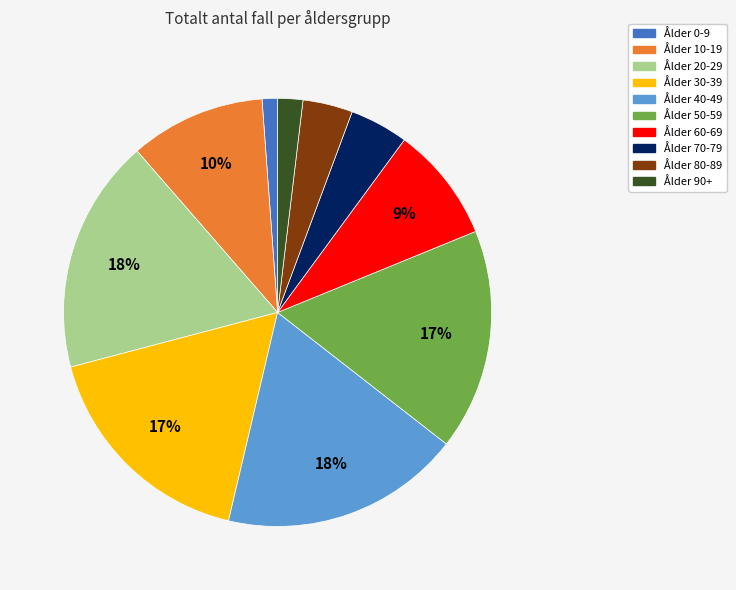

Is Ålder 40-49 the majority of the pie?

No